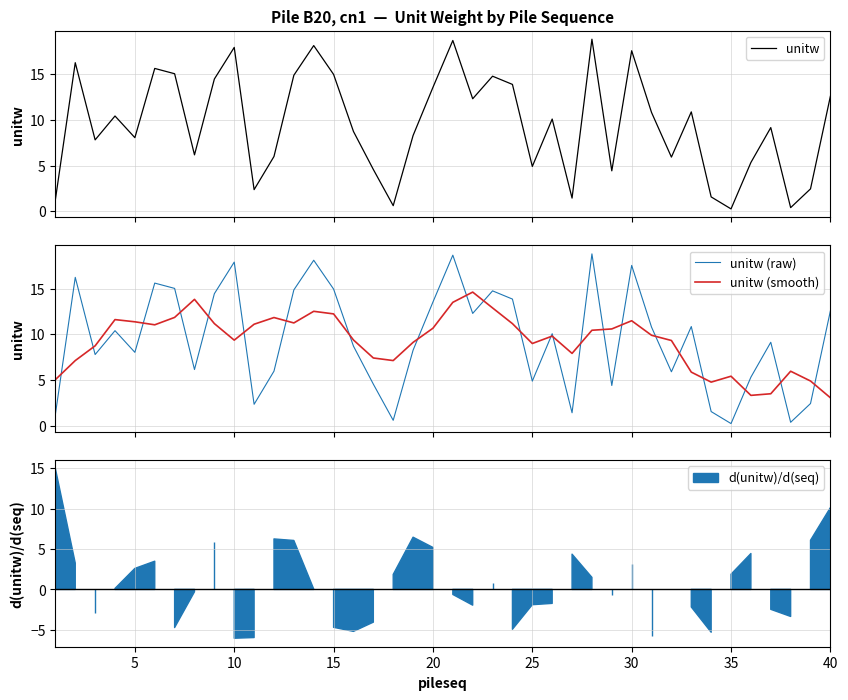

True or false: unitw (smooth) and unitw (raw) cross at least once.

True